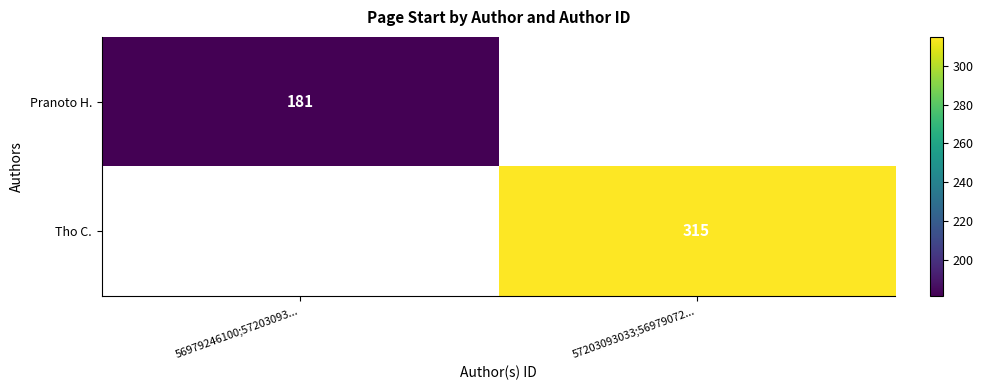

How many distinct data groups are displayed?

2